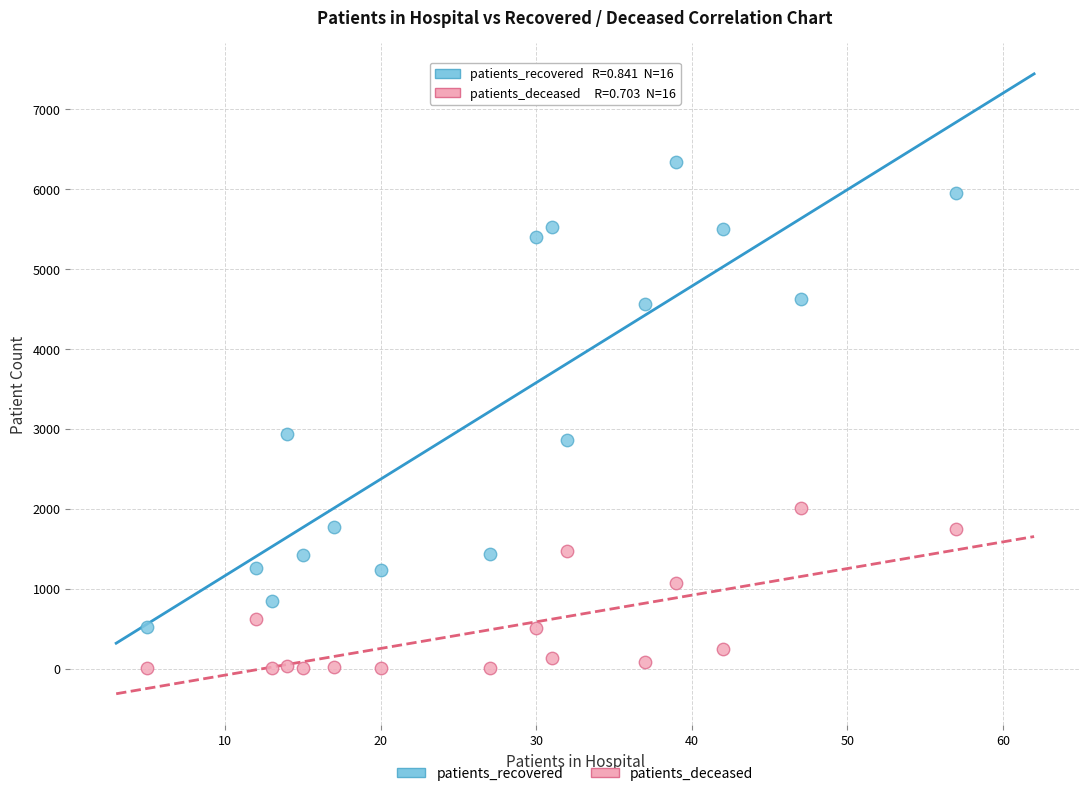

Across all data points, what is the range of X values (max minus min)?

52